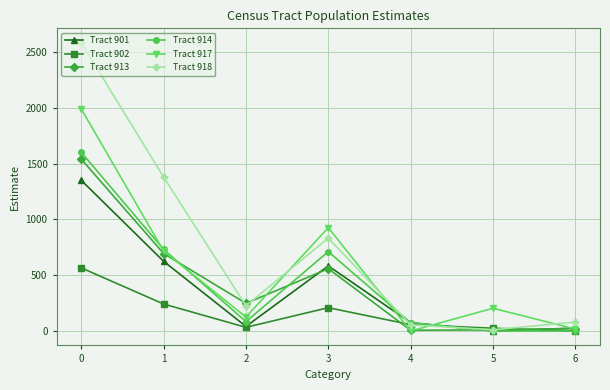

What are all the series names shown in the legend?

Tract 901, Tract 902, Tract 913, Tract 914, Tract 917, Tract 918